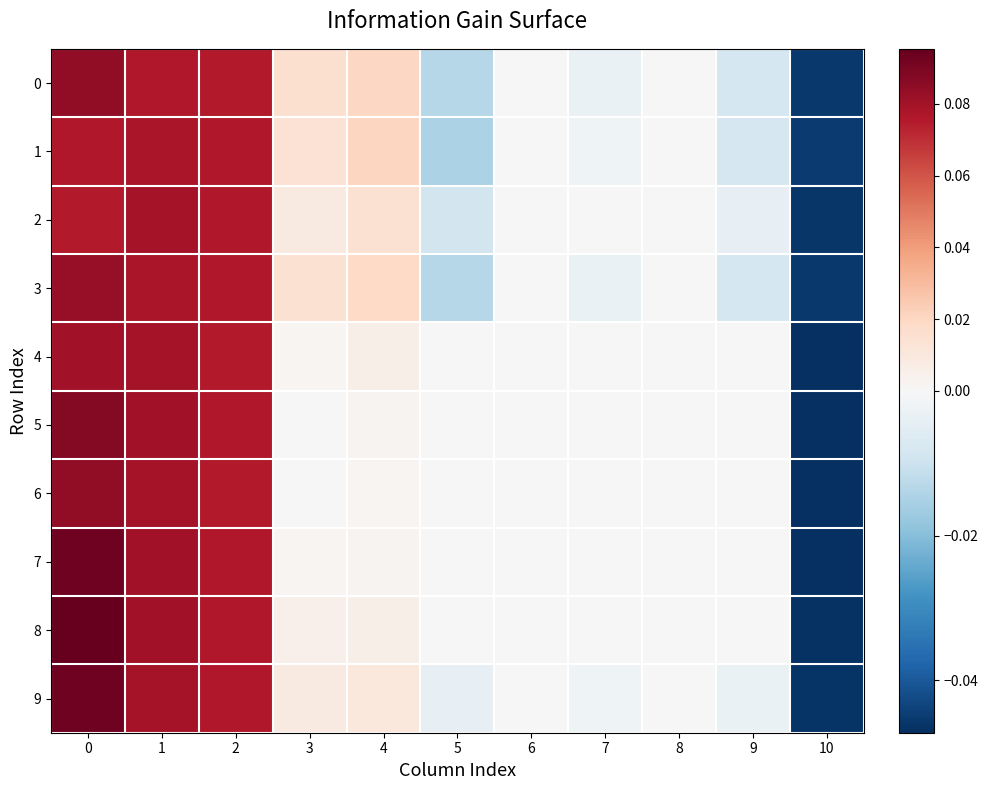

What is the total value across all series at 3?

0.1